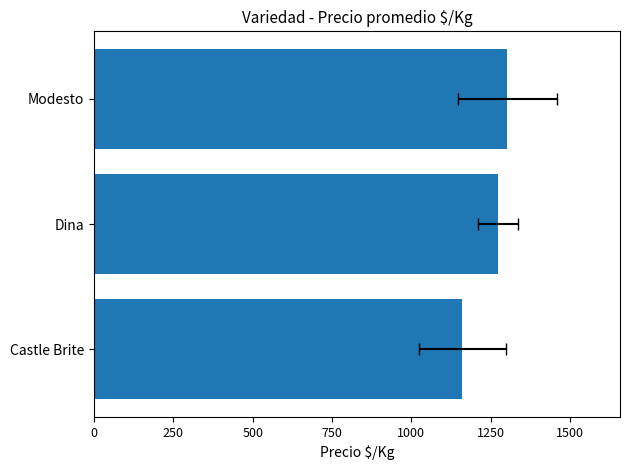

What is the smallest value displayed?

1161.4